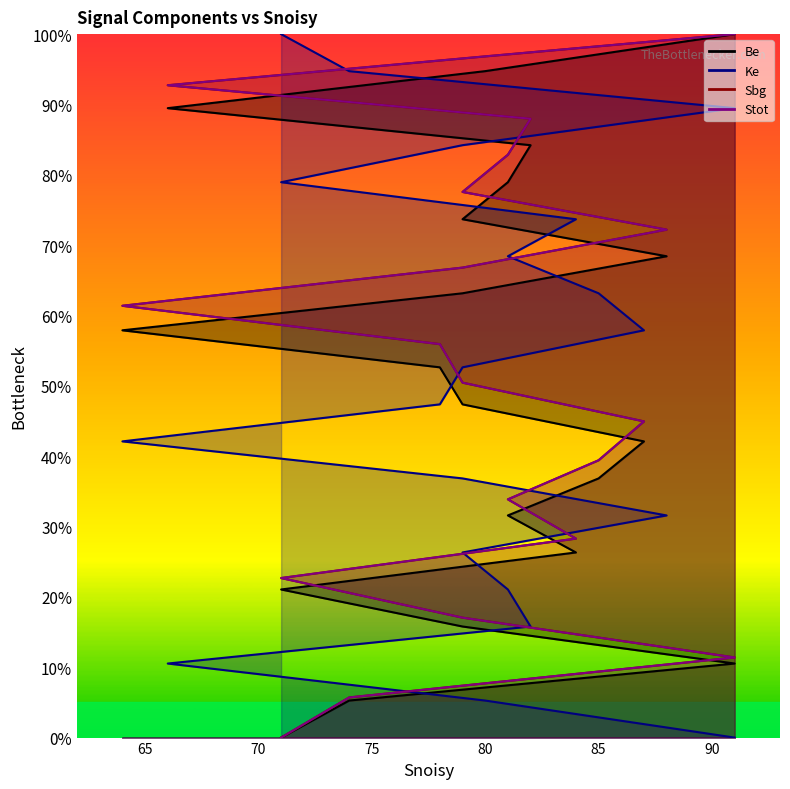

At how many categories does at least one series exceed 58?

17